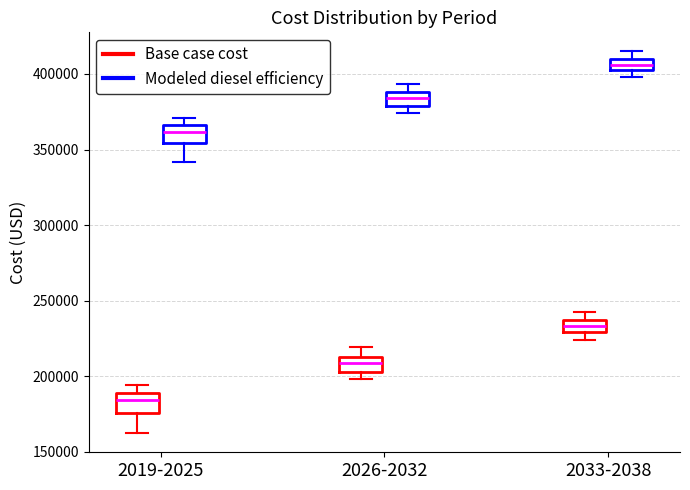

Which box has the highest median line?

2033-2038 (Modeled diesel efficiency)